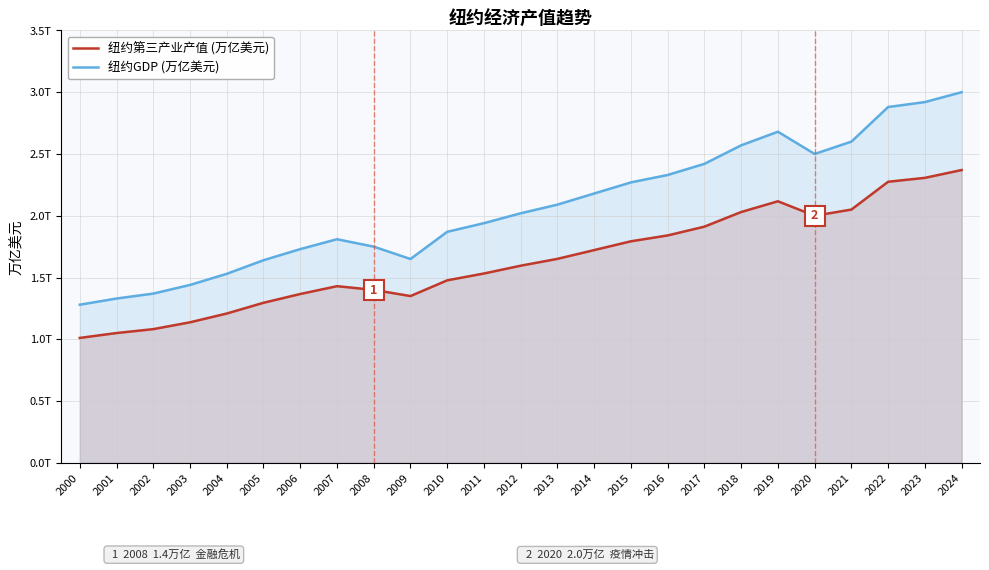

Rank the series by their maximum value, from lowest to highest.

纽约第三产业产值 (万亿美元), 纽约GDP (万亿美元)